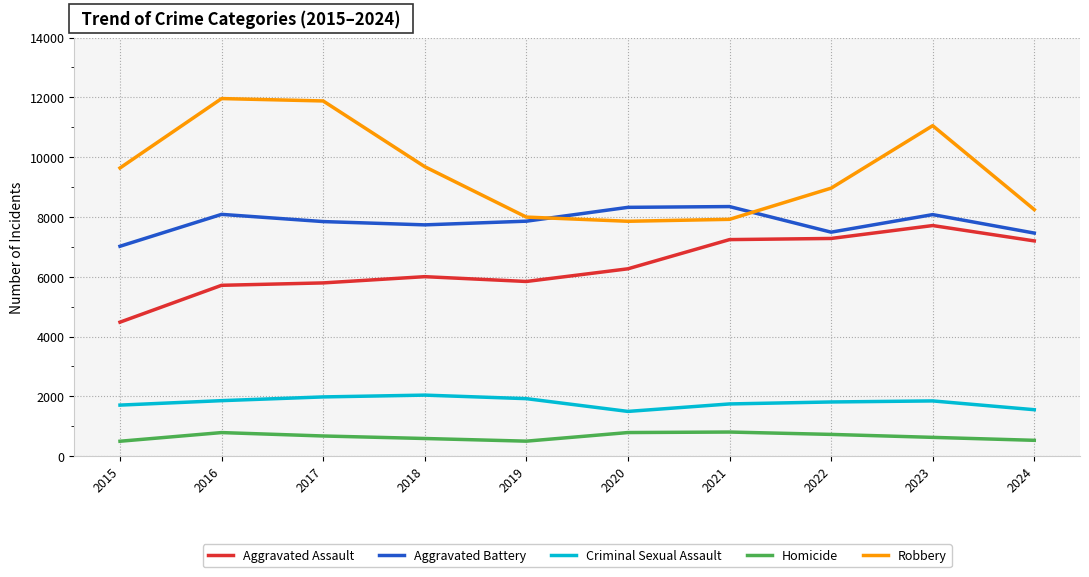

Is it true that Criminal Sexual Assault equals 1979 at 2017?

True